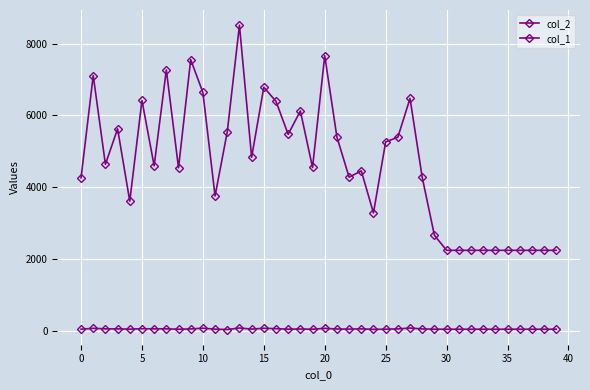

Reading left to right, list all the values displayed in this chart.

col_2: 4260	7113	4637	5627	3611	6417	4597	7269	4540	7557	6642	3756	5540	8516	4834	6786	6394	5473	6126	4549	7665	5398	4280	4454	3282	5263	5392	6474	4276	2660	2240	2240	2240	2240	2240	2240	2240	2240	2240	2240
col_1: 41	65	51	50	42	54	51	51	40	48	69	42	32	74	44	67	55	42	46	41	64	46	43	50	36	41	48	73	48	41	40	40	40	40	40	40	40	40	40	40